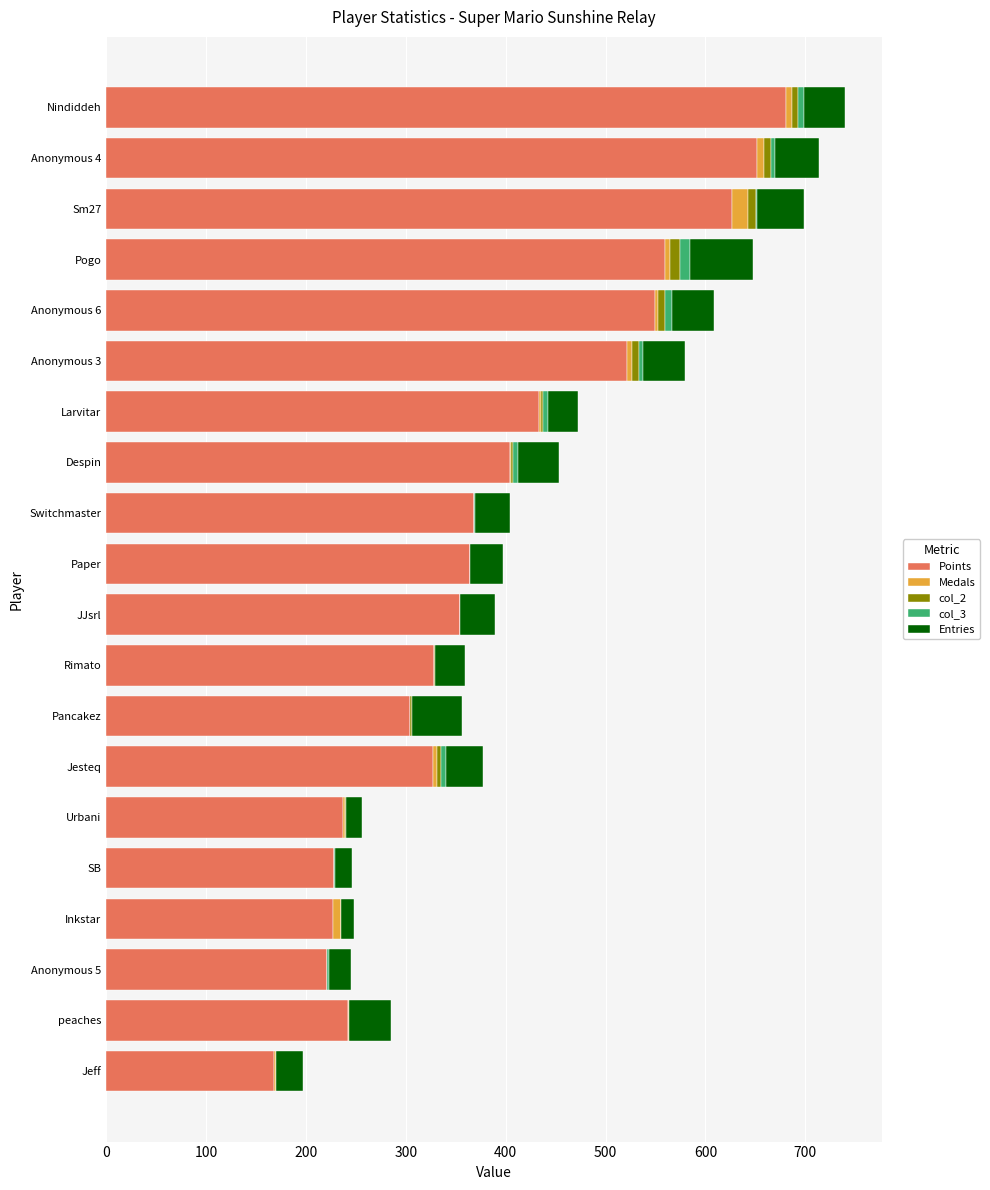

What is the total value across all series at Paper?

397